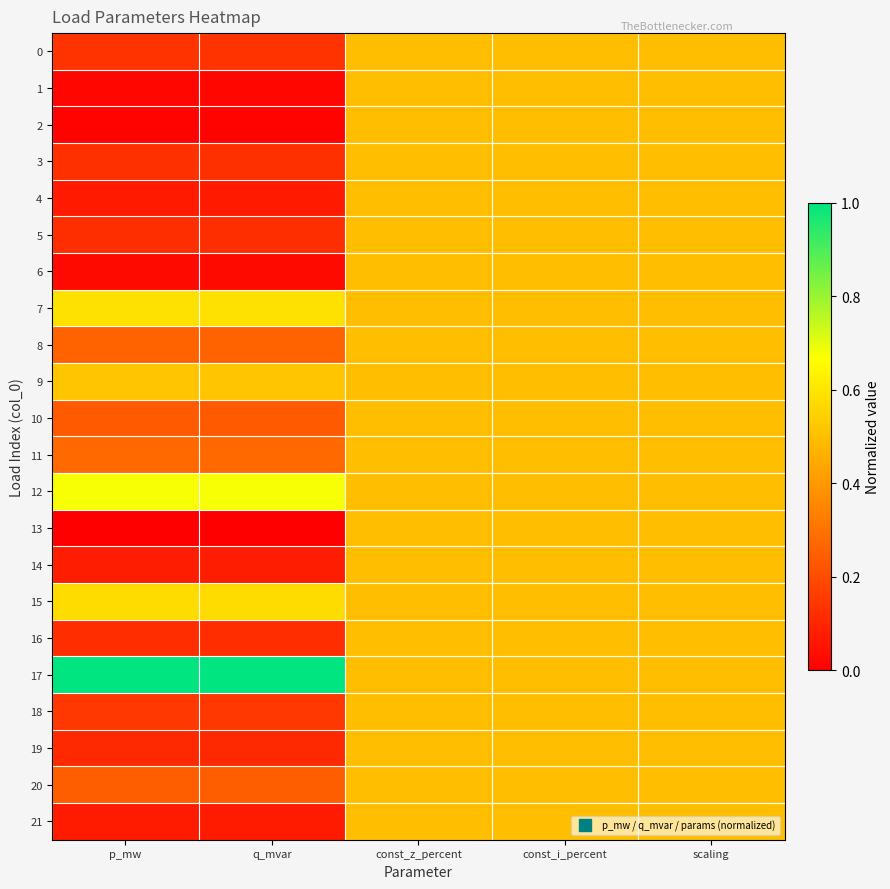

What is the maximum value shown in the chart?

1.0